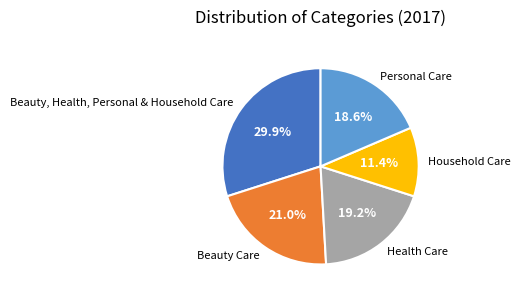

To the nearest percent, what portion does Household Care represent?

11%